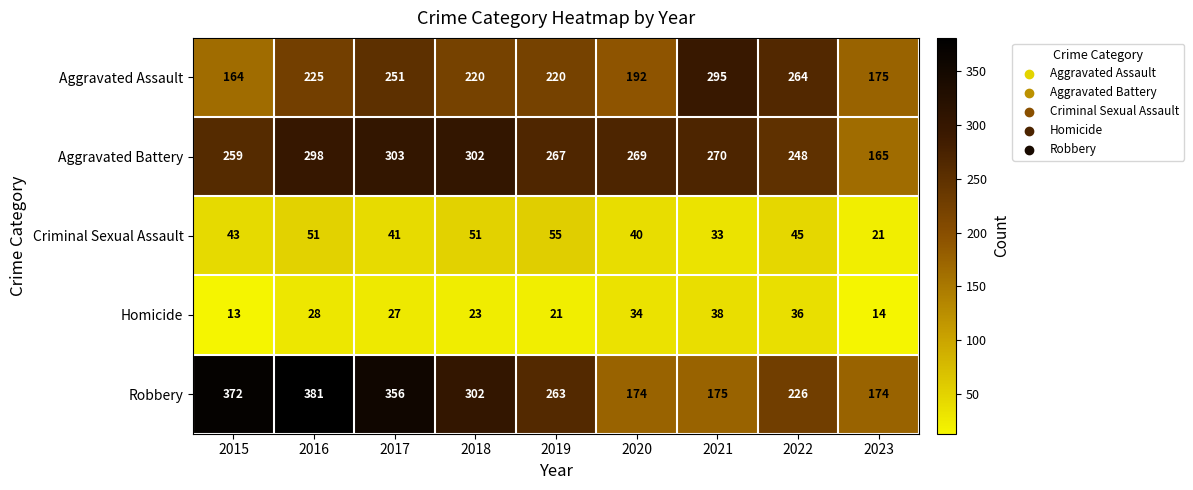

What is the lowest value of the Aggravated Assault series?

164